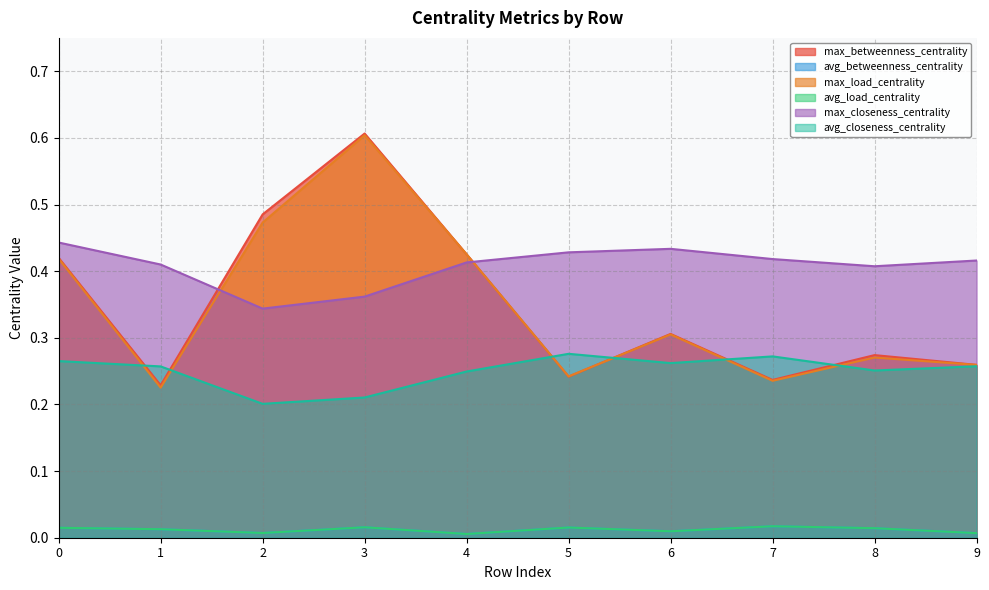

List the series in order of their peak value, lowest first.

avg_load_centrality, avg_betweenness_centrality, avg_closeness_centrality, max_closeness_centrality, max_load_centrality, max_betweenness_centrality